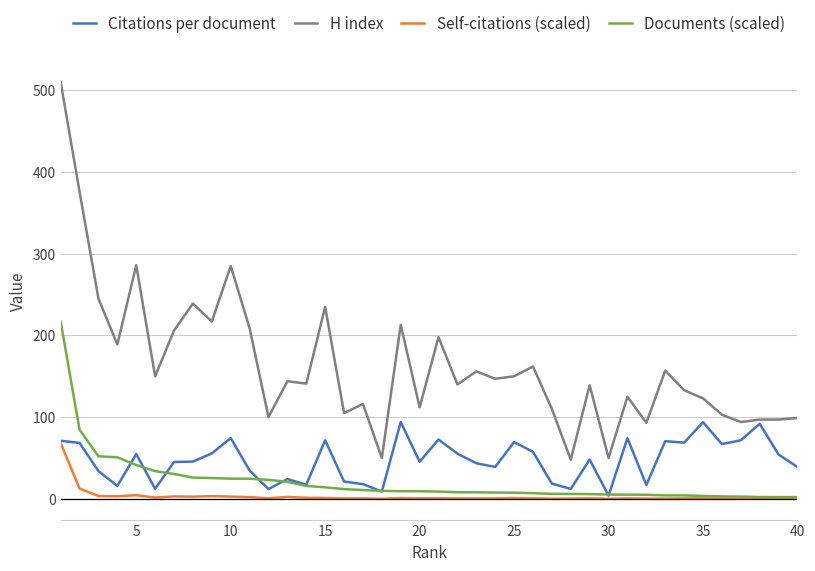

Which series has the largest range (max minus min)?

H index